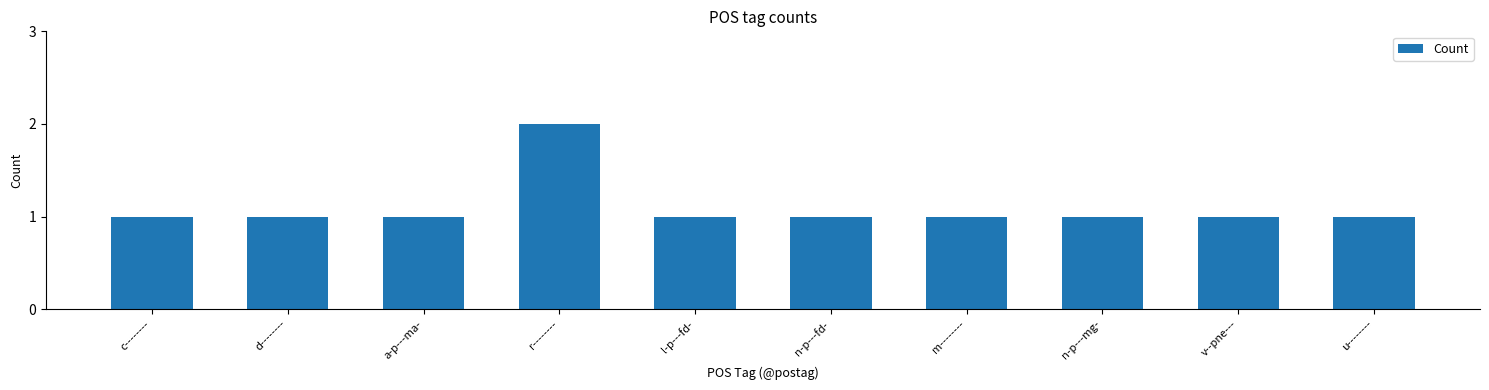

What is the label of the 2nd bar from the left?

d--------